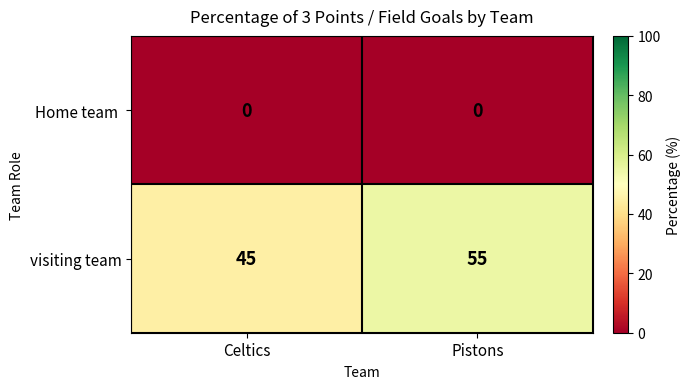

What is the total value across all series at Pistons?

55